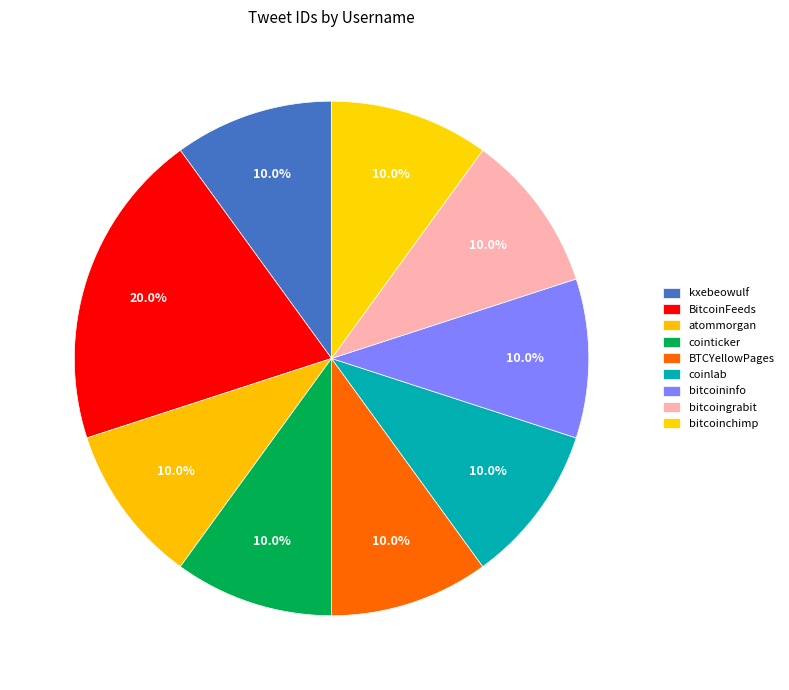

Does kxebeowulf account for over 50% of the chart?

No